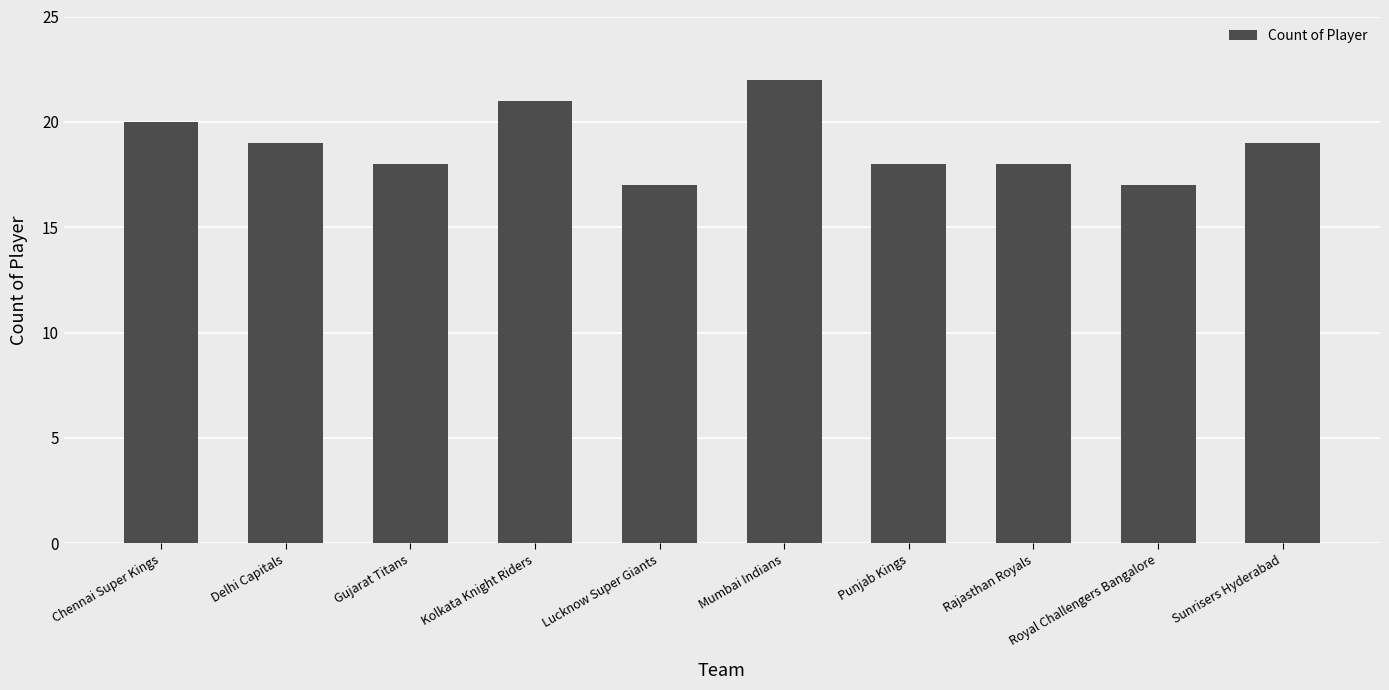

What is the smallest value displayed?

17